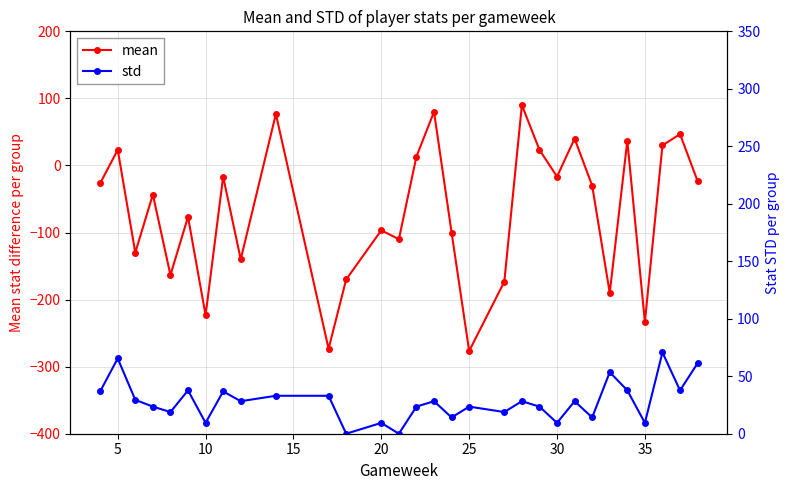

In mean, how many points are higher than both neighbors (excluding endpoints)?

11